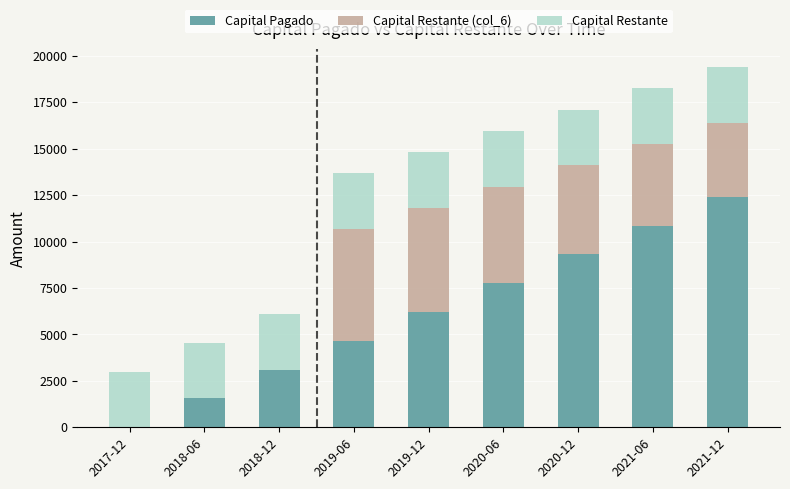

What is the total value across all series at 2020-06?

15963.1